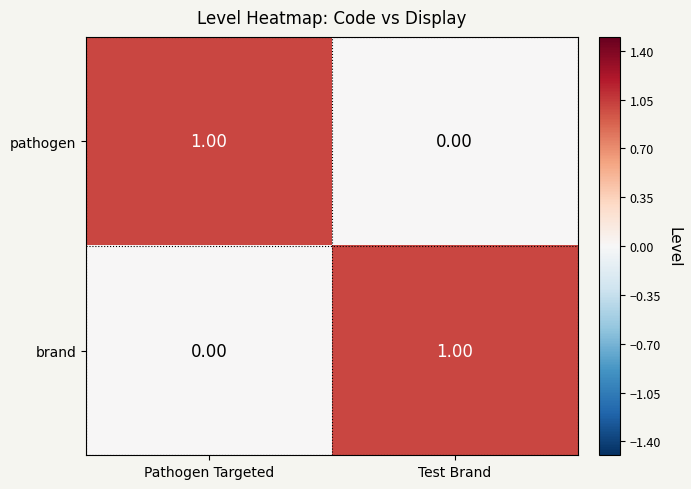

Is the value of brand at Pathogen Targeted greater than the value of pathogen at Pathogen Targeted?

No